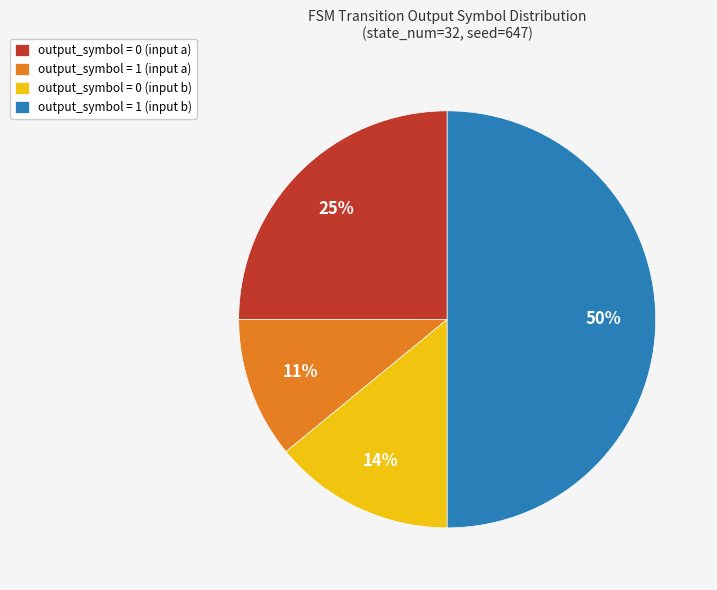

To the nearest percent, what percentage of the pie is output_symbol = 1 (input a)?

11%